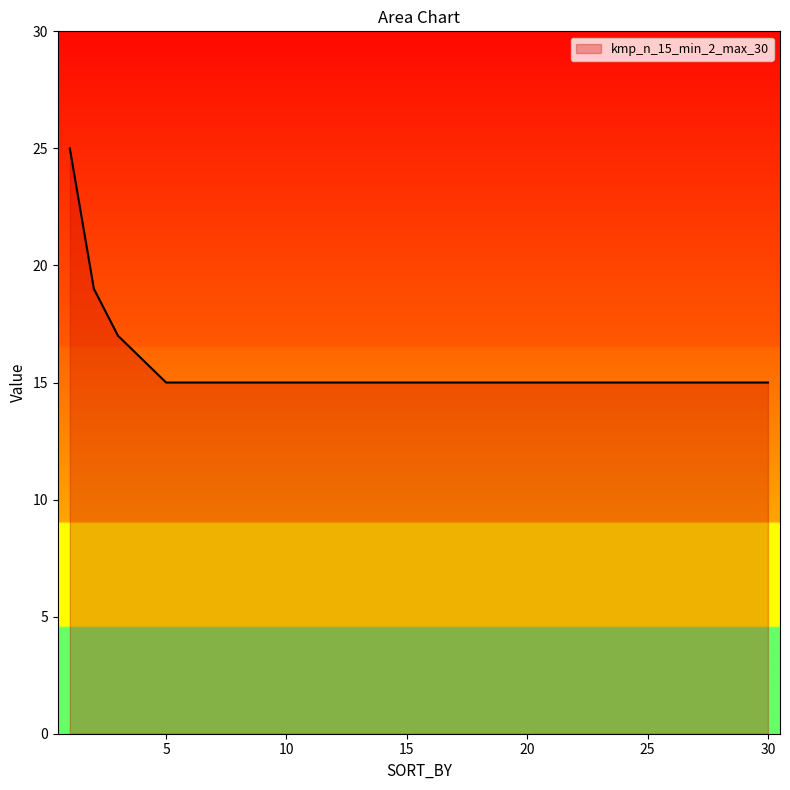

What is the difference between the maximum and minimum values?

10